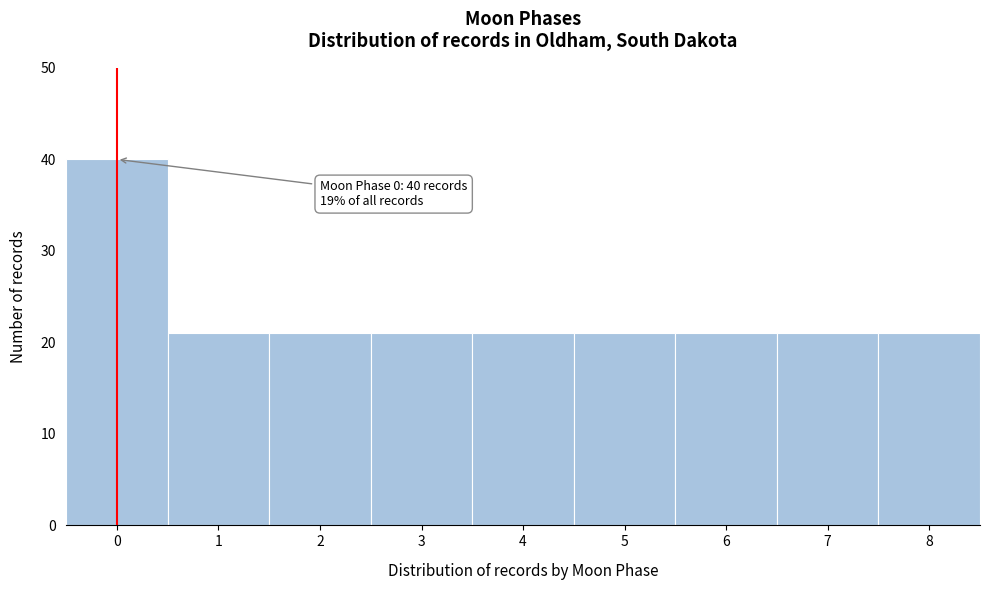

Which range on the x-axis has the tallest bar?

-0.5 to 0.5